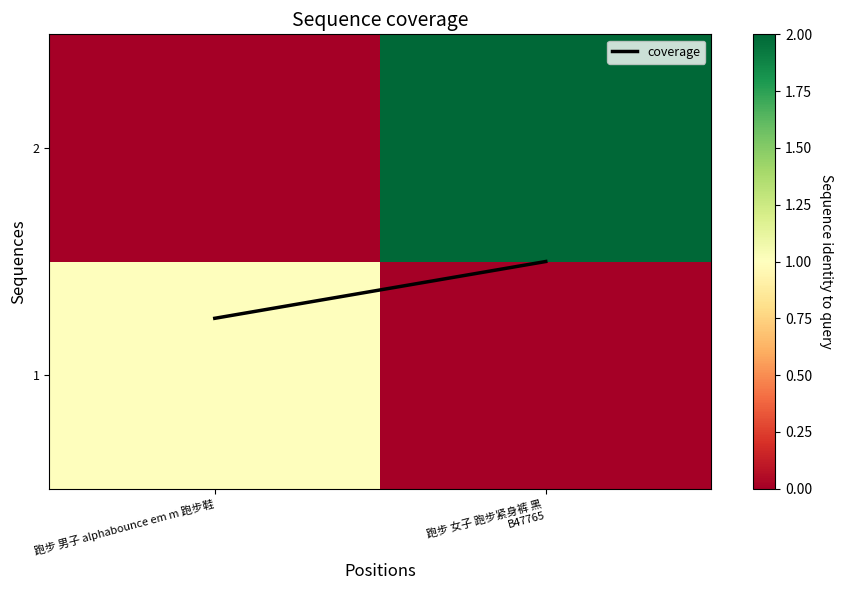

What is the total value across all series at 跑步 男子 alphabounce em m 跑步鞋?

1.2